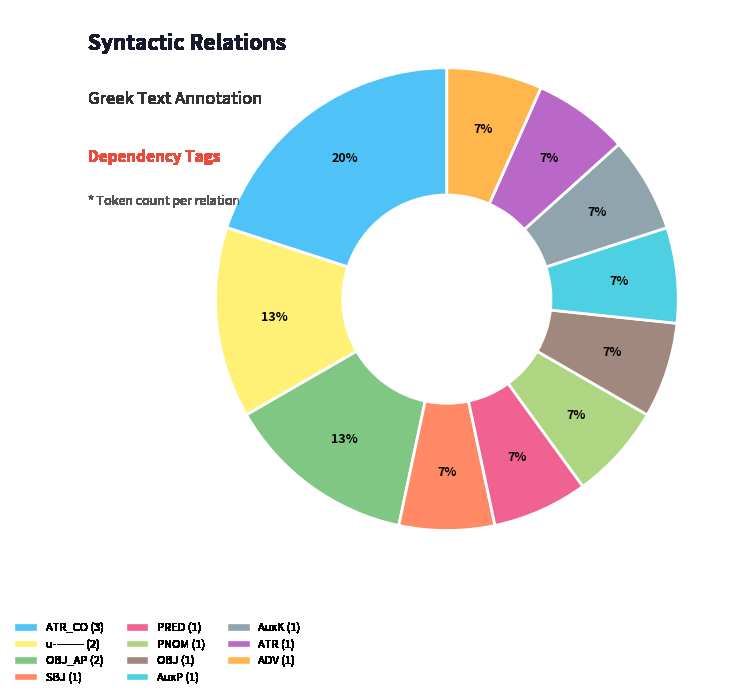

What is the smallest slice in the pie chart?

ADV